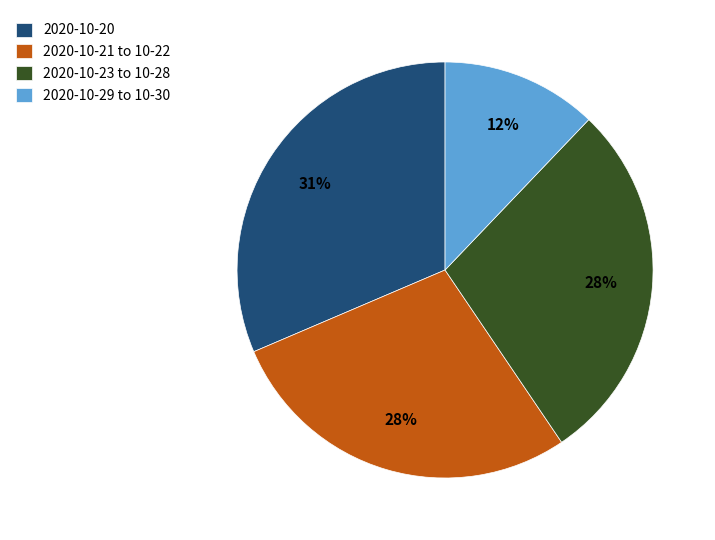

Which slice is the smallest?

2020-10-29 to 10-30